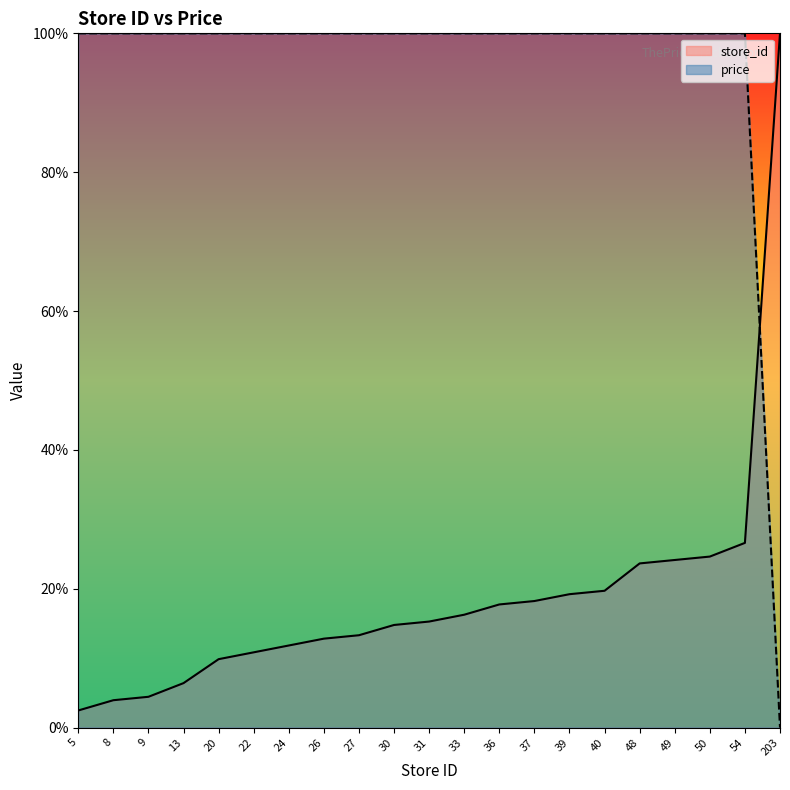

True or false: price has a value of 59.9 at 31.

False